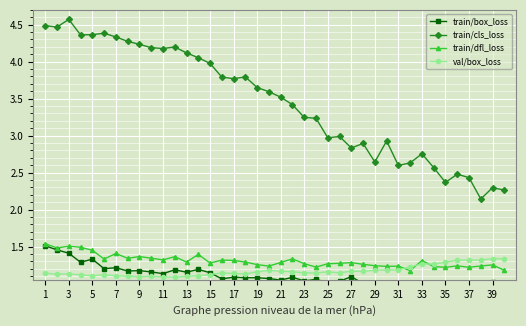

Which series has the widest spread of values?

train/cls_loss